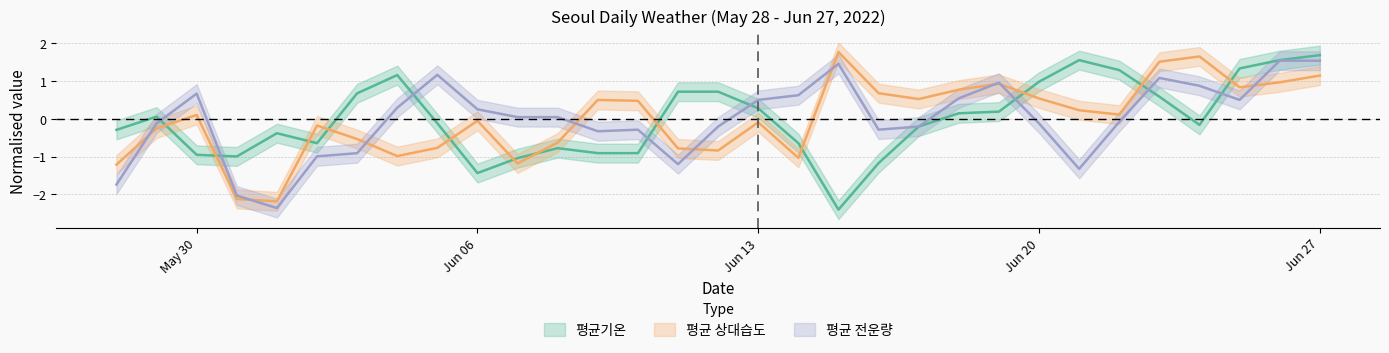

True or false: 평균기온 has a value of -2.4 at 2022-06-15.

True